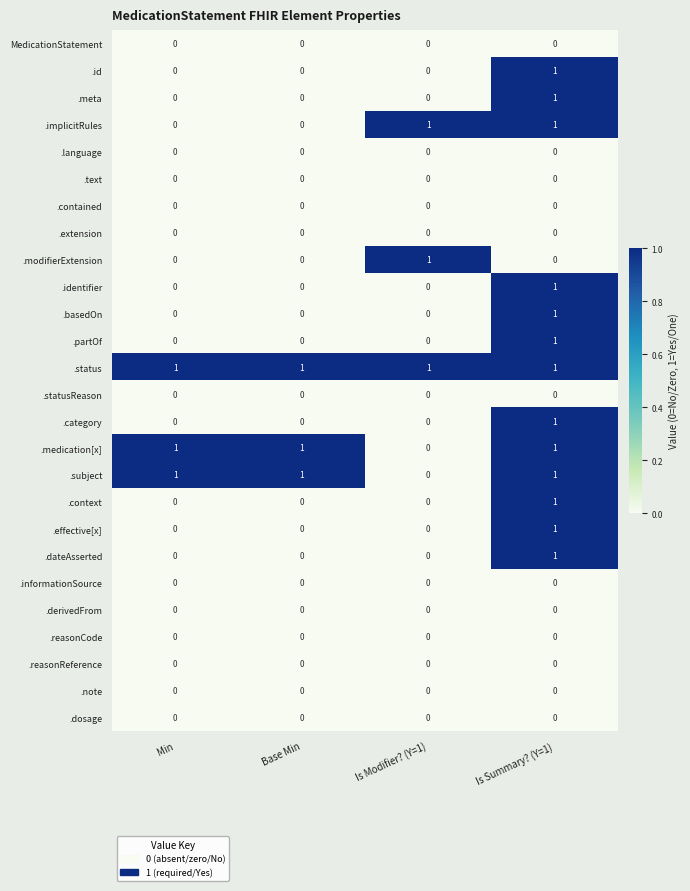

Which series has the largest total across all categories?

.status